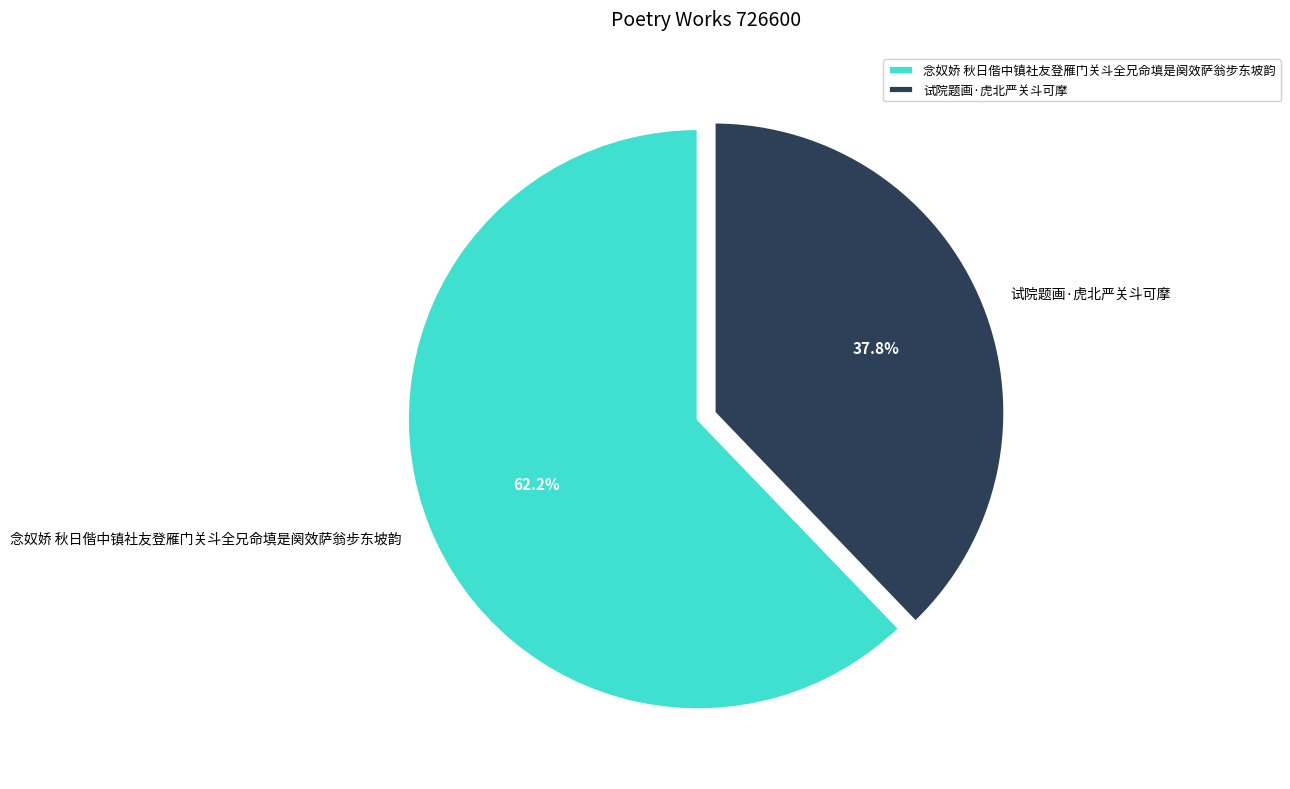

Which slice is the smallest?

试院题画·虎北严关斗可摩